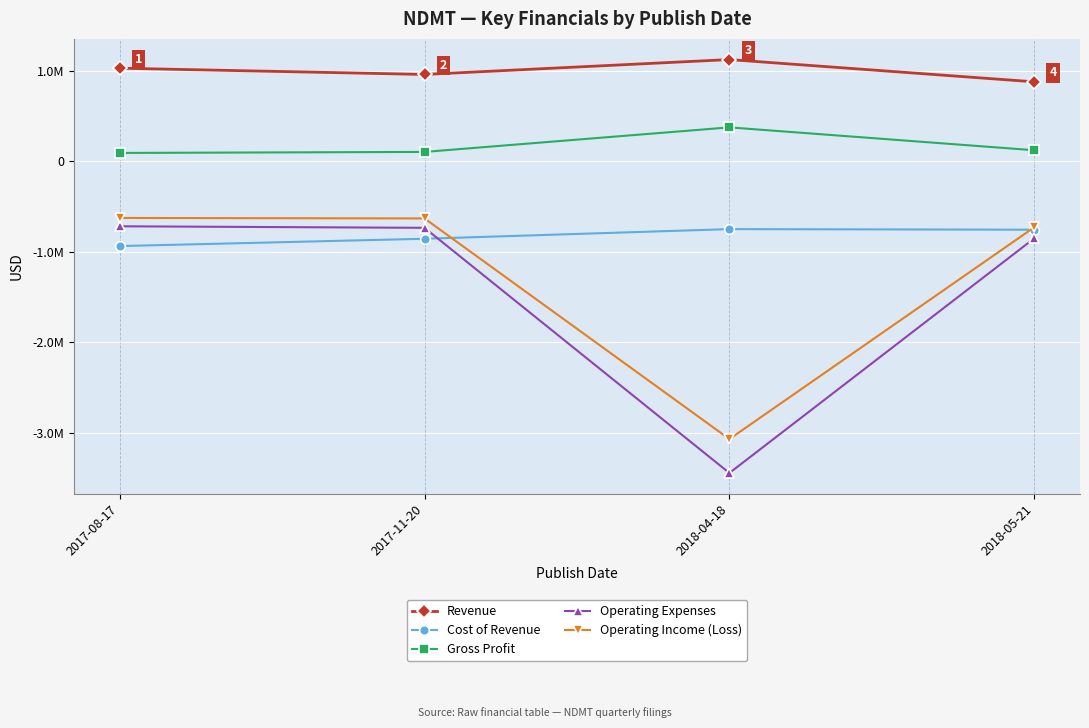

Where is the first local minimum for Operating Income (Loss)?

2018-04-18